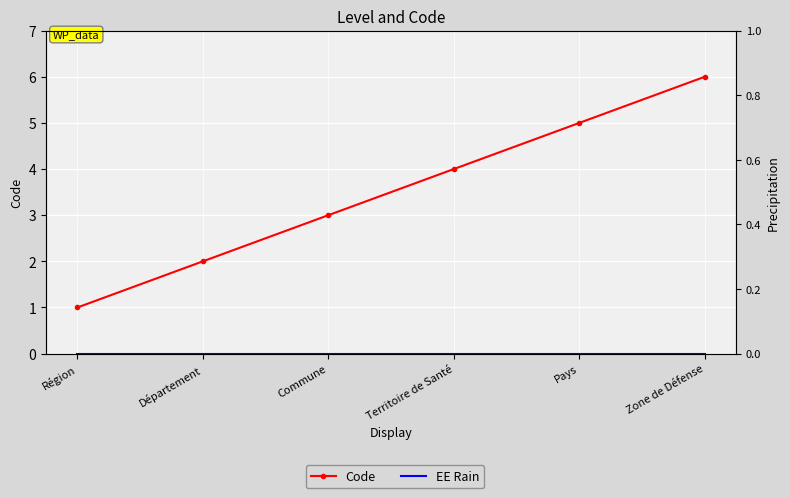

Which series has the largest range (max minus min)?

Code